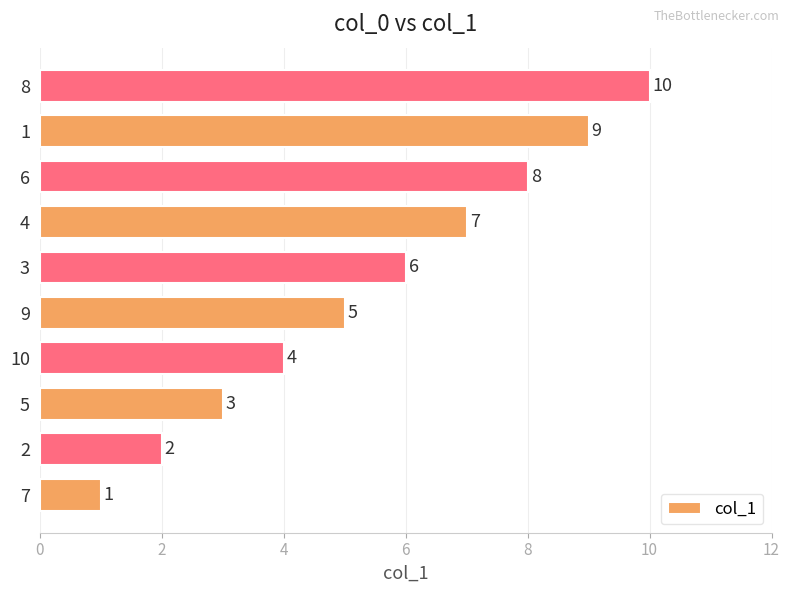

List the labels in order of value, largest first.

8, 1, 6, 4, 3, 9, 10, 5, 2, 7